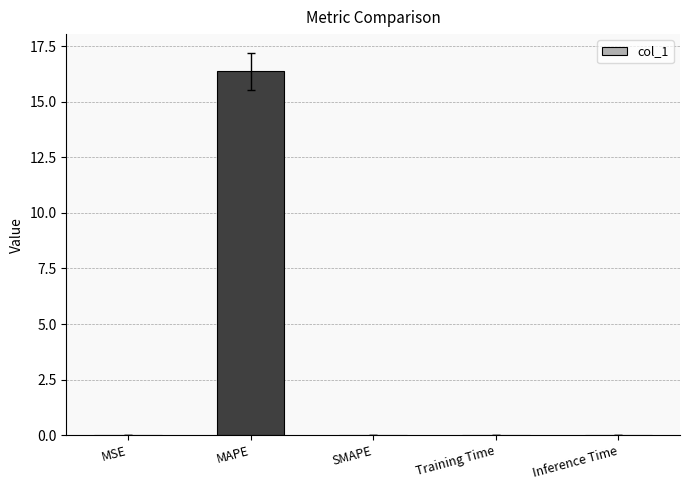

True or false: the data shows 0.0 at MSE.

True